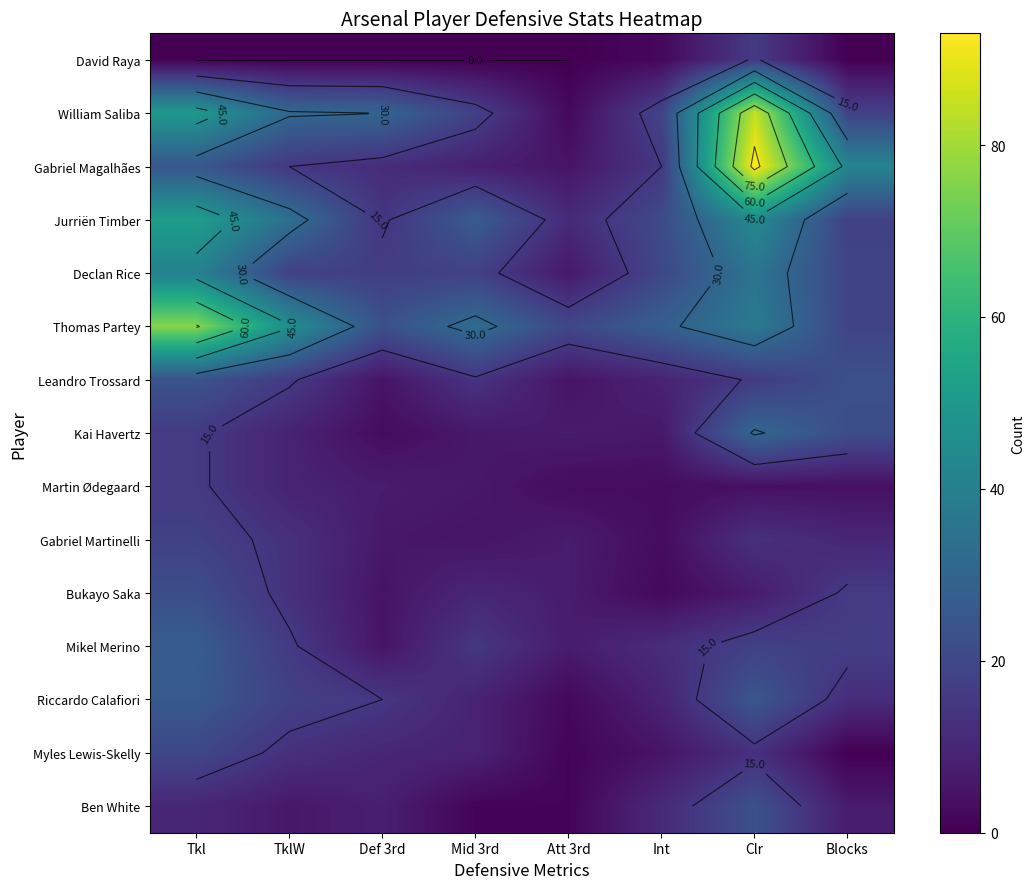

List the series in order of their peak value, highest first.

Gabriel Magalhães, William Saliba, Thomas Partey, Jurriën Timber, Declan Rice, Kai Havertz, Mikel Merino, Riccardo Calafiori, Leandro Trossard, Ben White, Bukayo Saka, Myles Lewis-Skelly, Gabriel Martinelli, David Raya, Martin Ødegaard